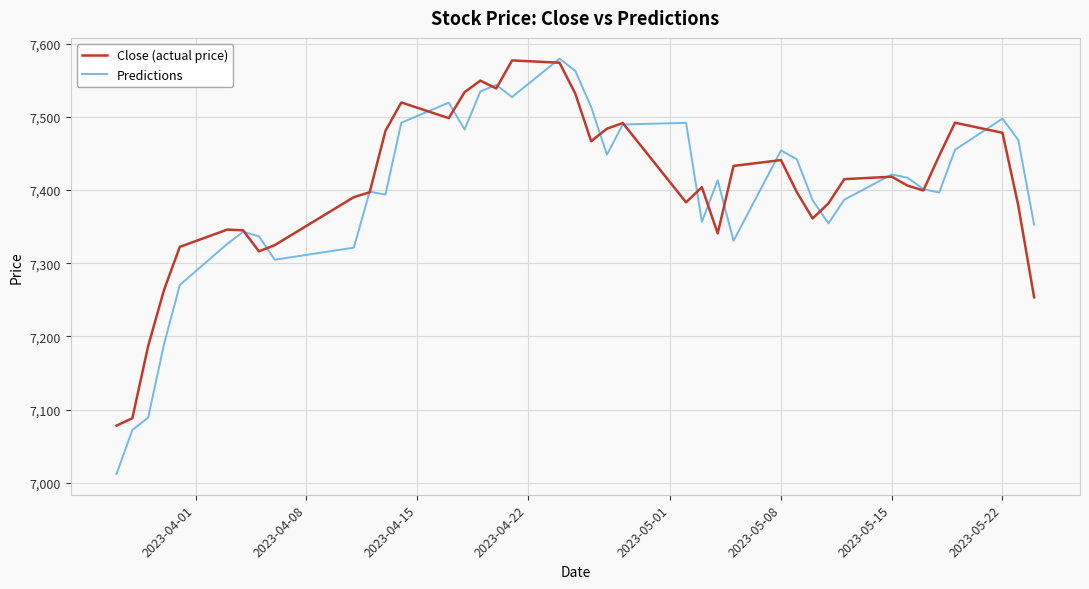

Which series has the widest spread of values?

Predictions